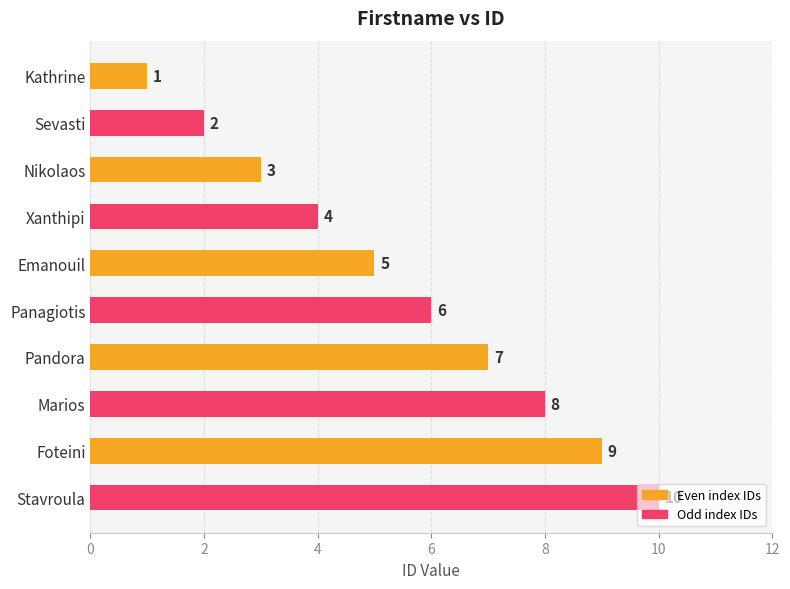

The chart shows a value of 4 at Xanthipi. True or false?

True